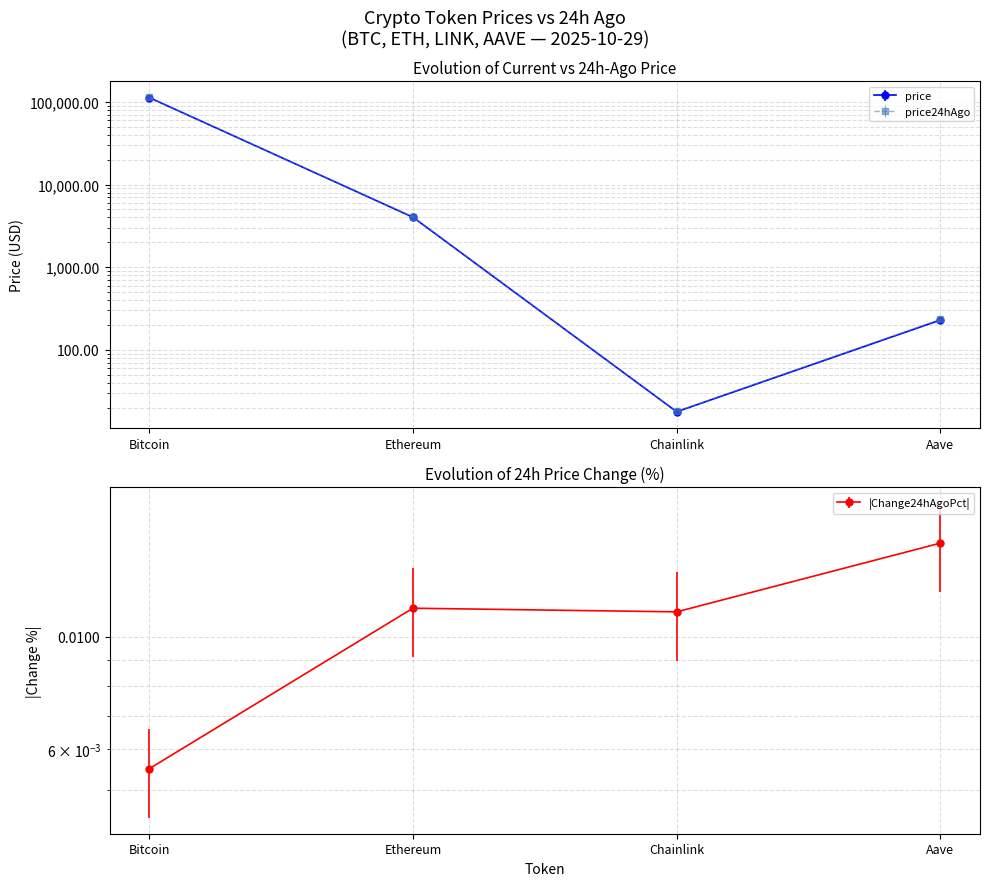

True or false: Change24hAgoPct has a value of 0.0 at Aave.

True